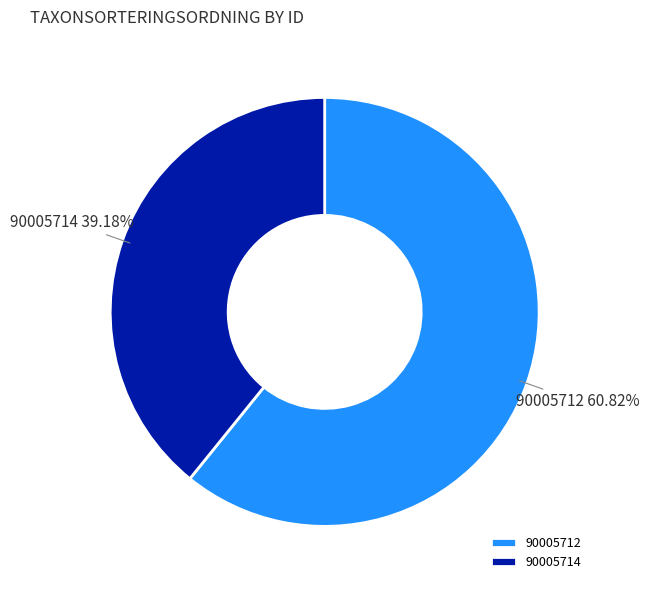

Which slice is the largest?

90005712